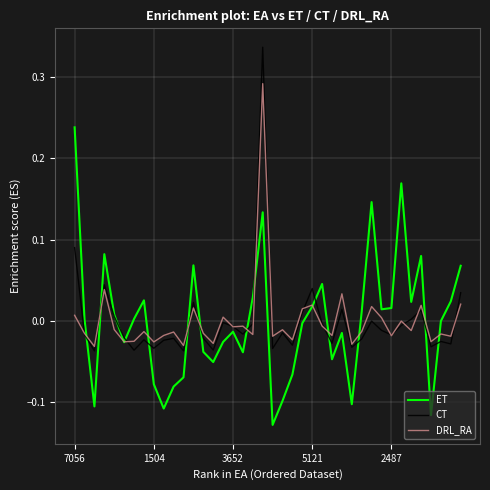

Rank the series by their maximum value, from lowest to highest.

ET, DRL_RA, CT